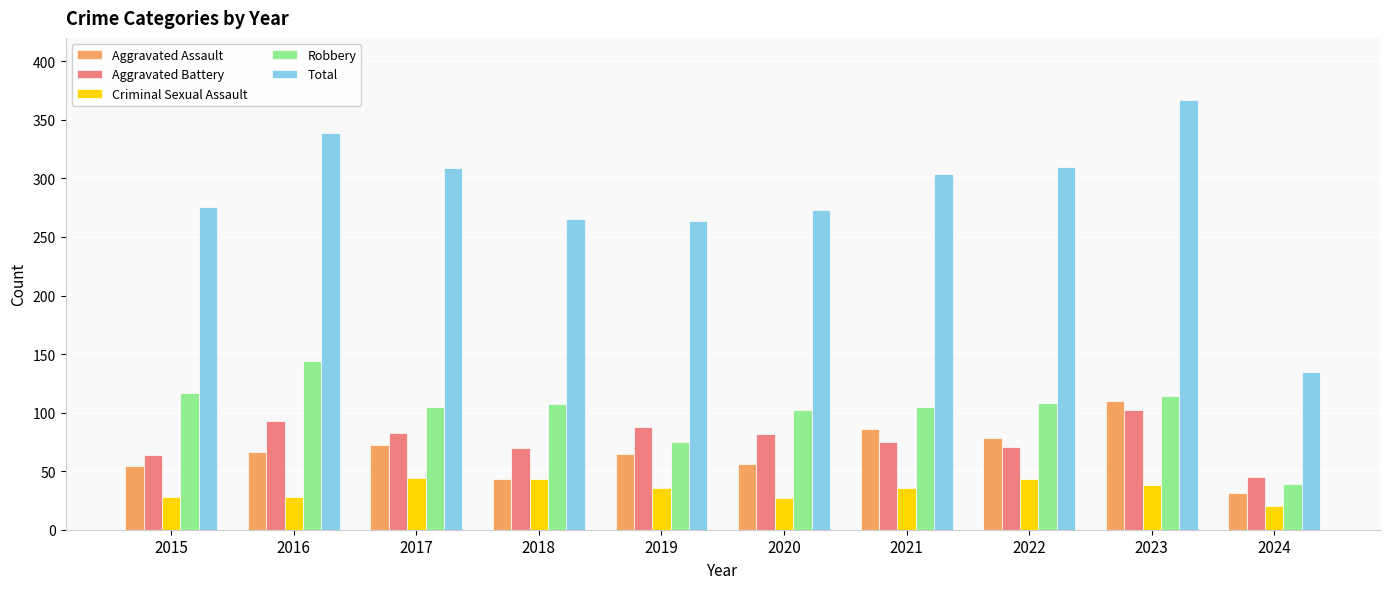

Is the value of Aggravated Battery at 2018 greater than the value of Robbery at 2024?

Yes